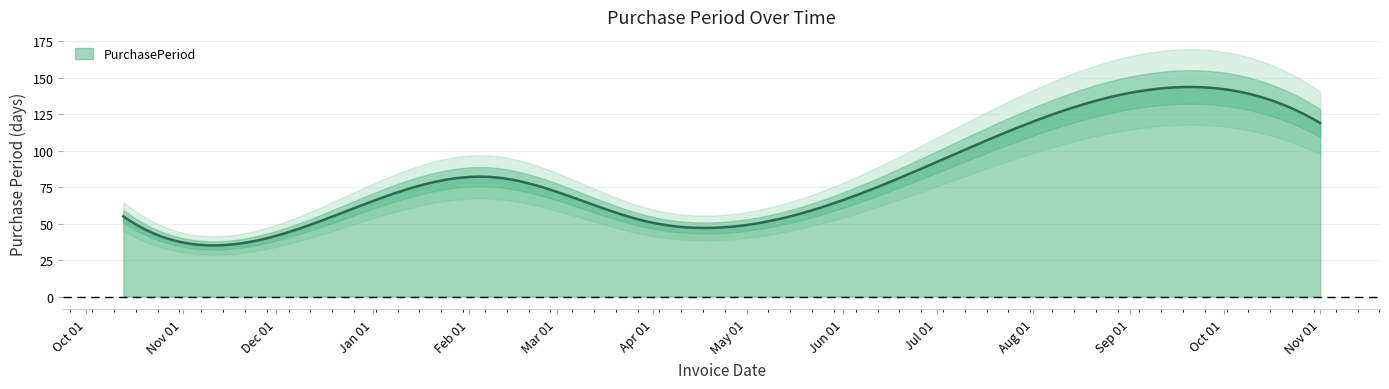

Between 2016-11-18 and 2017-02-08, which is larger?

2017-02-08